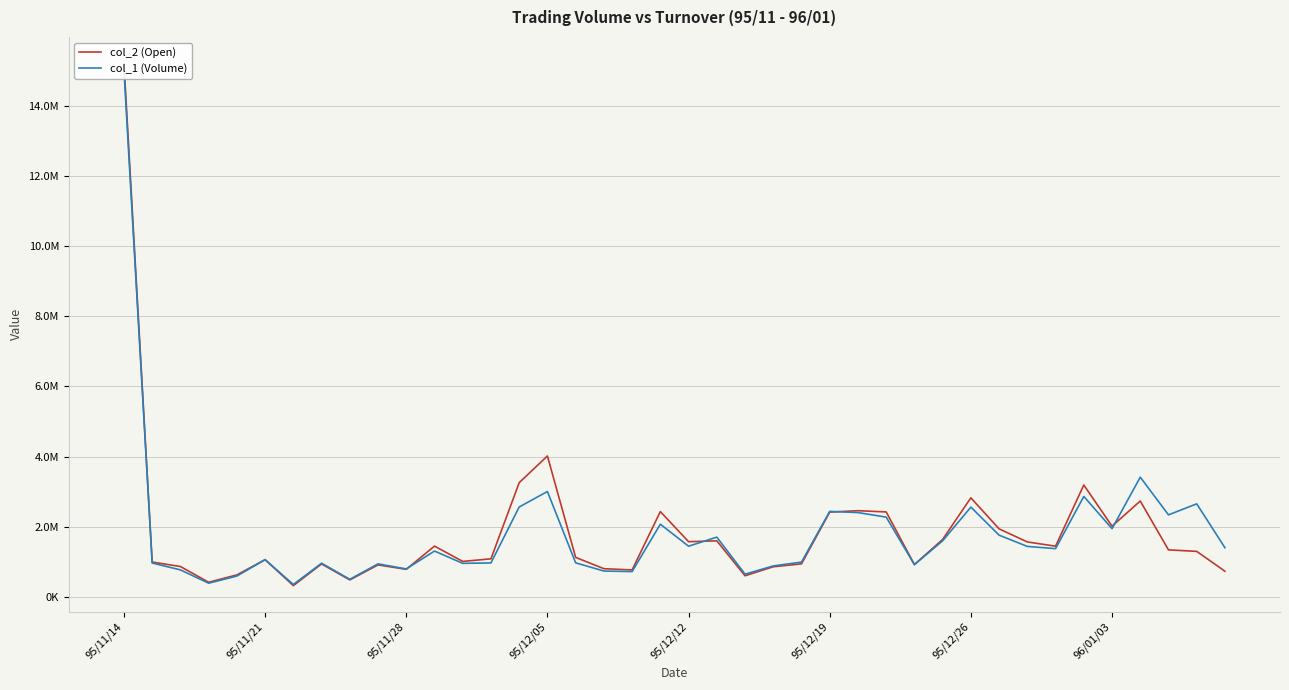

Is it true that col_2 (Open) equals 1942090 at 31?

True